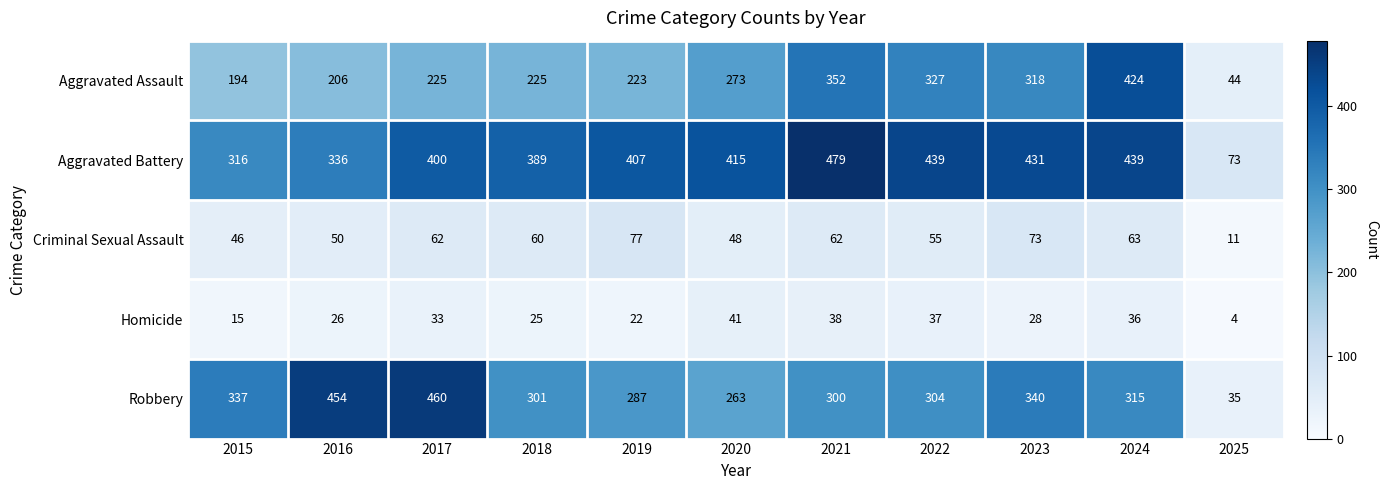

The value of Aggravated Battery at 2021 is 307. True or false?

False